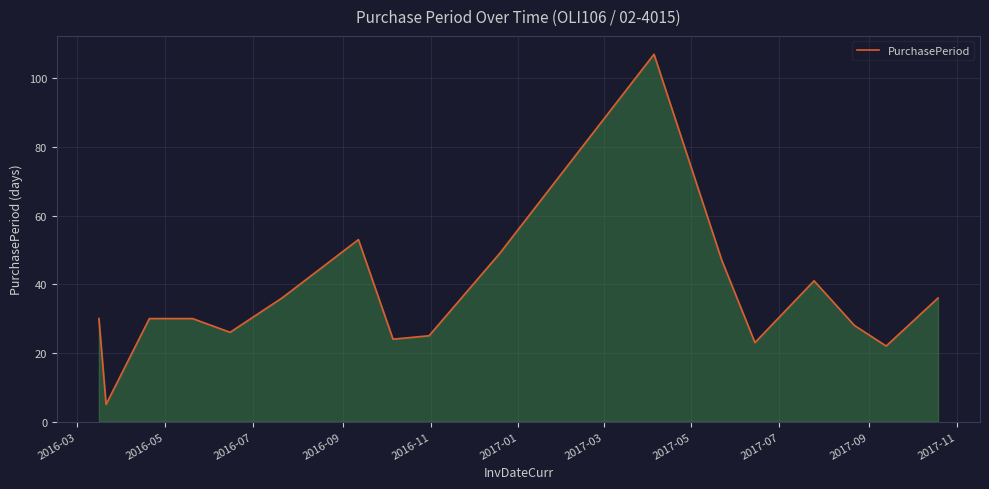

What is the greatest value displayed?

107